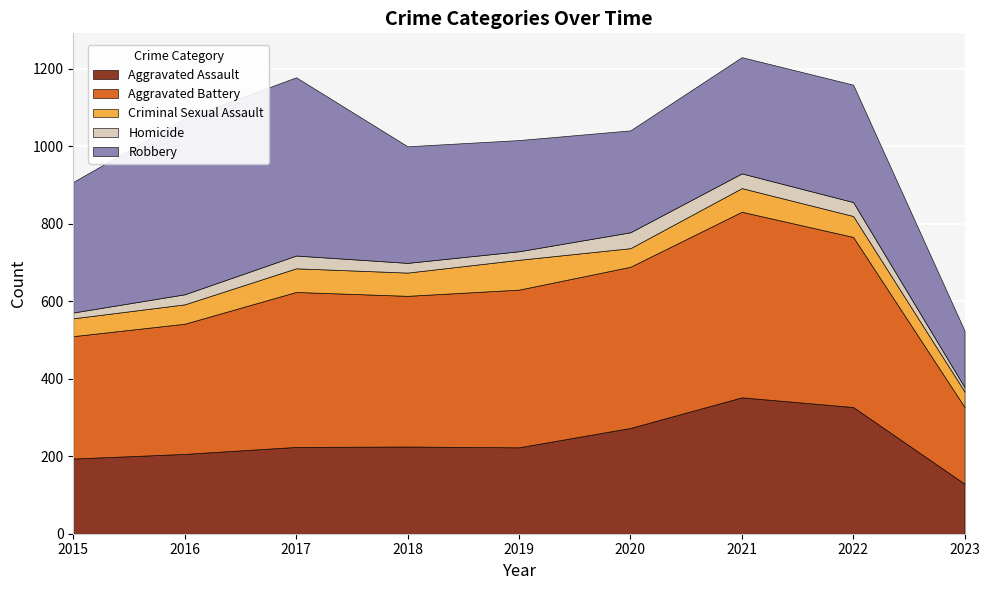

The Aggravated Assault series shows 194 at 2015. True or false?

True